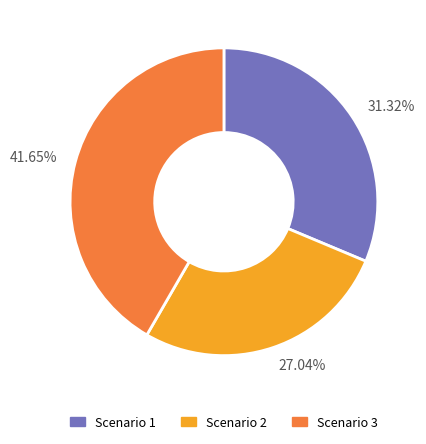

Rank the categories by value from lowest to highest.

27.04%, 31.32%, 41.65%